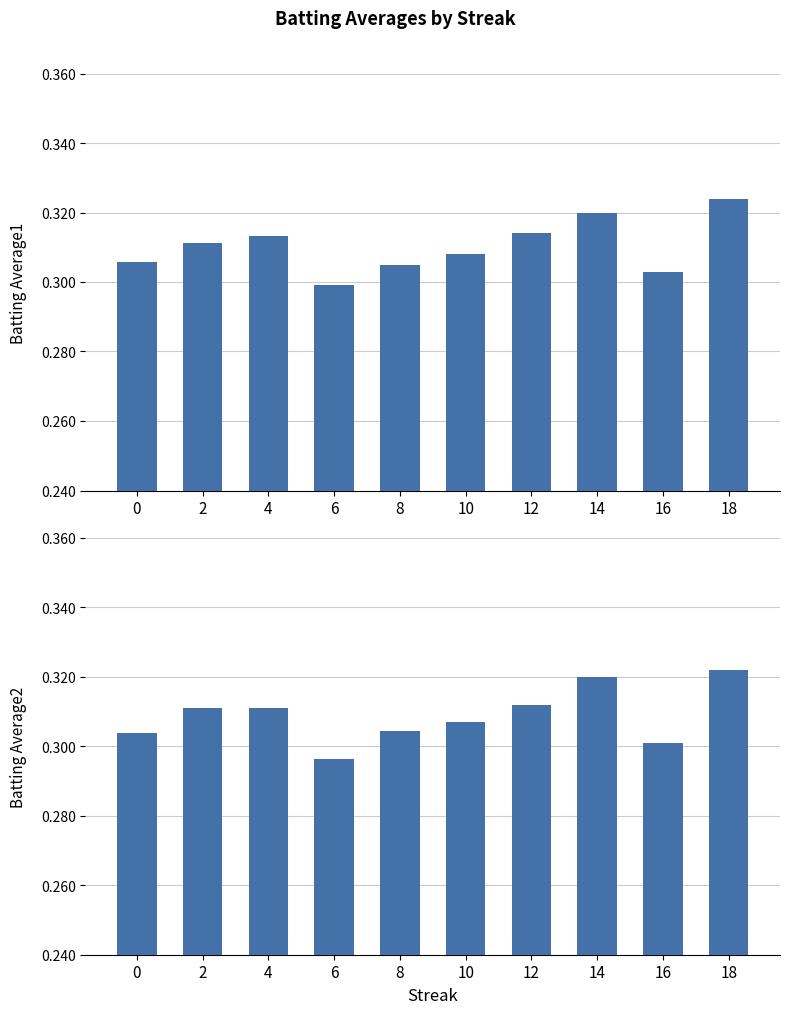

Which series has the largest total across all categories?

Batting Average1